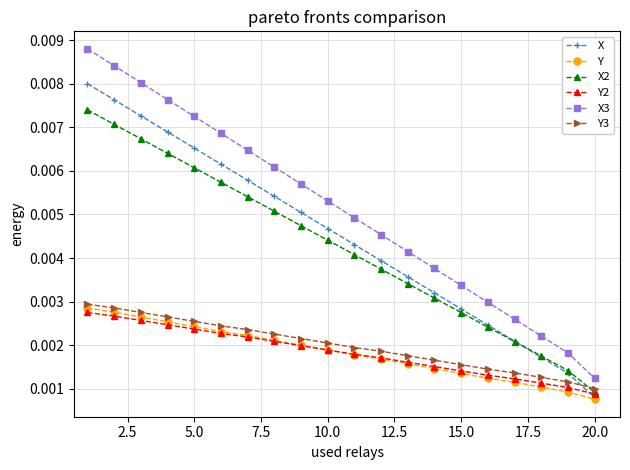

Which series has the widest spread of values?

X3